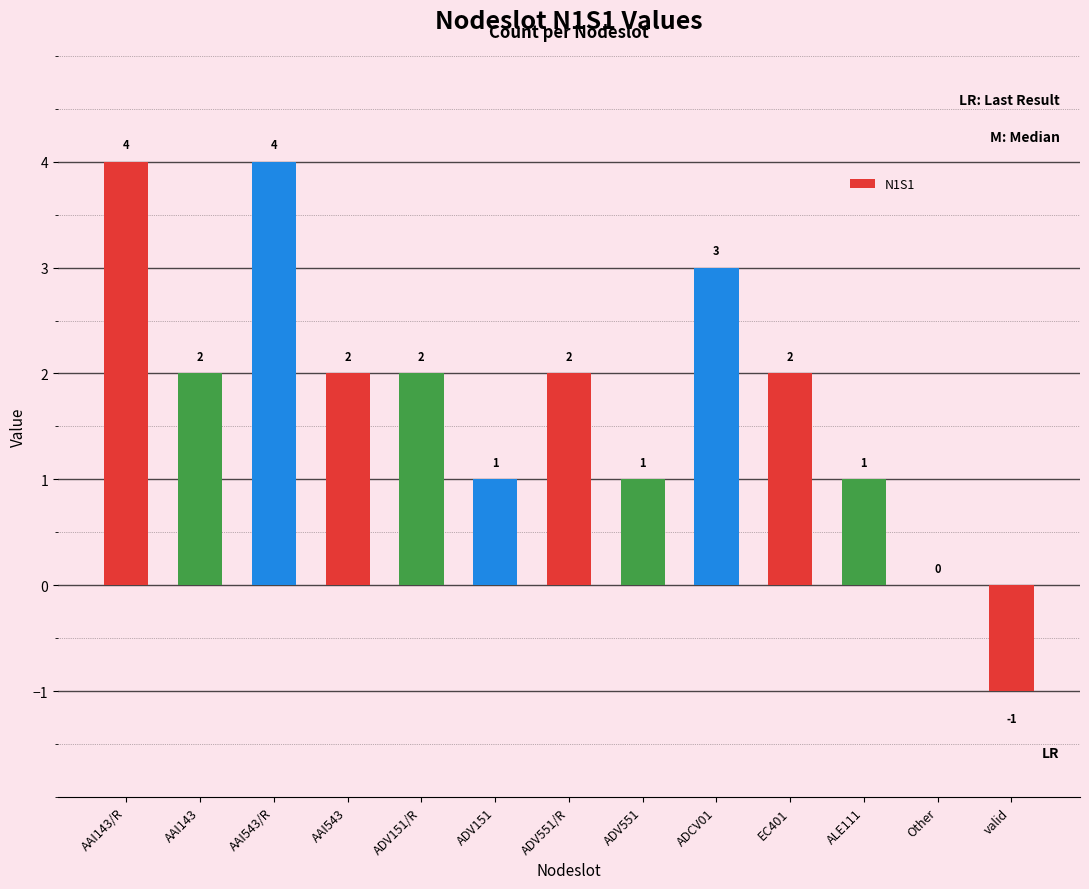

What is the difference between the maximum and second lowest values?

4